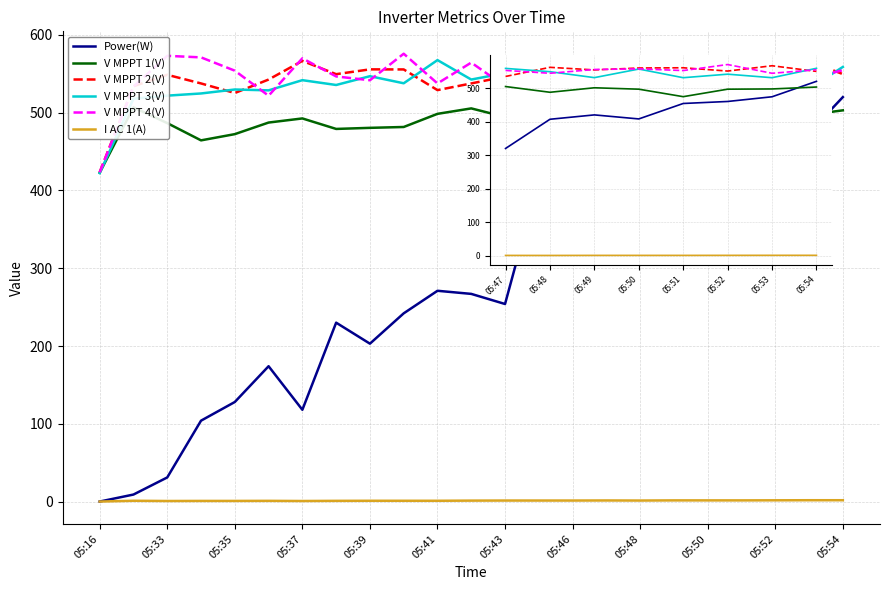

Is the value of Power(W) at 05:39 greater than the value of V MPPT 2(V) at 05:35?

No